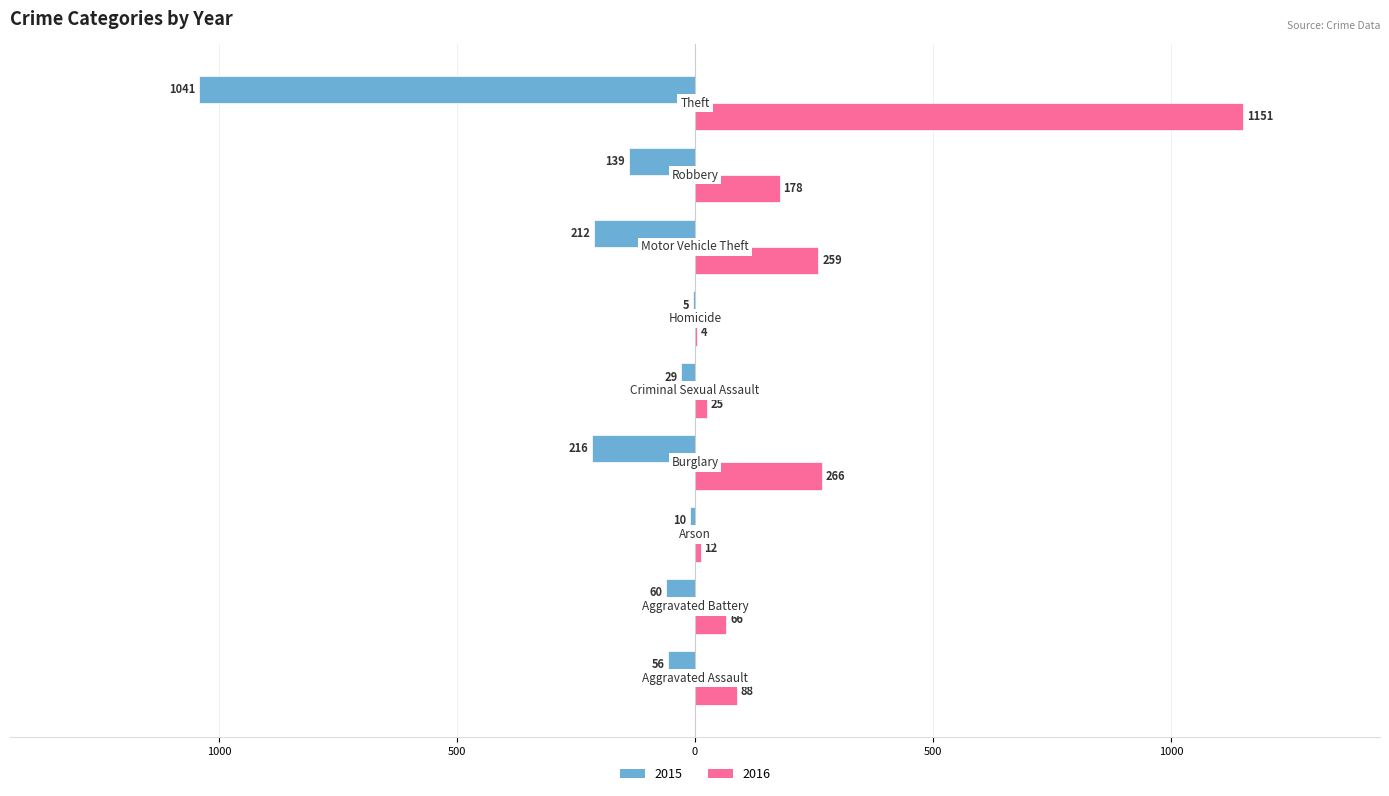

What is the difference between the second highest and second lowest values in the 2016 series?

254